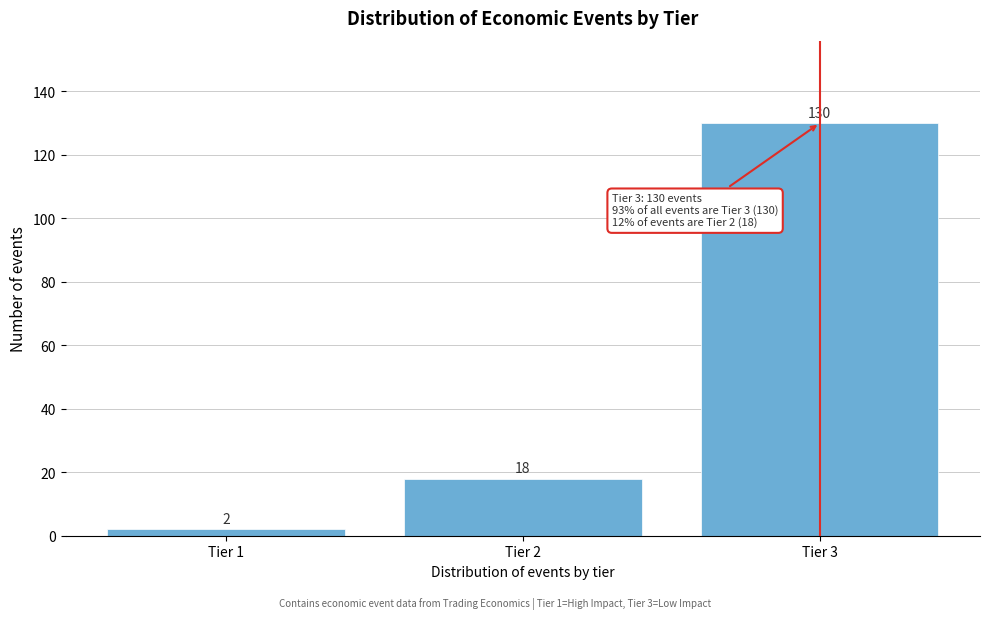

Reading left to right, list all the values displayed in this chart.

Tier 1=2	Tier 2=18	Tier 3=130